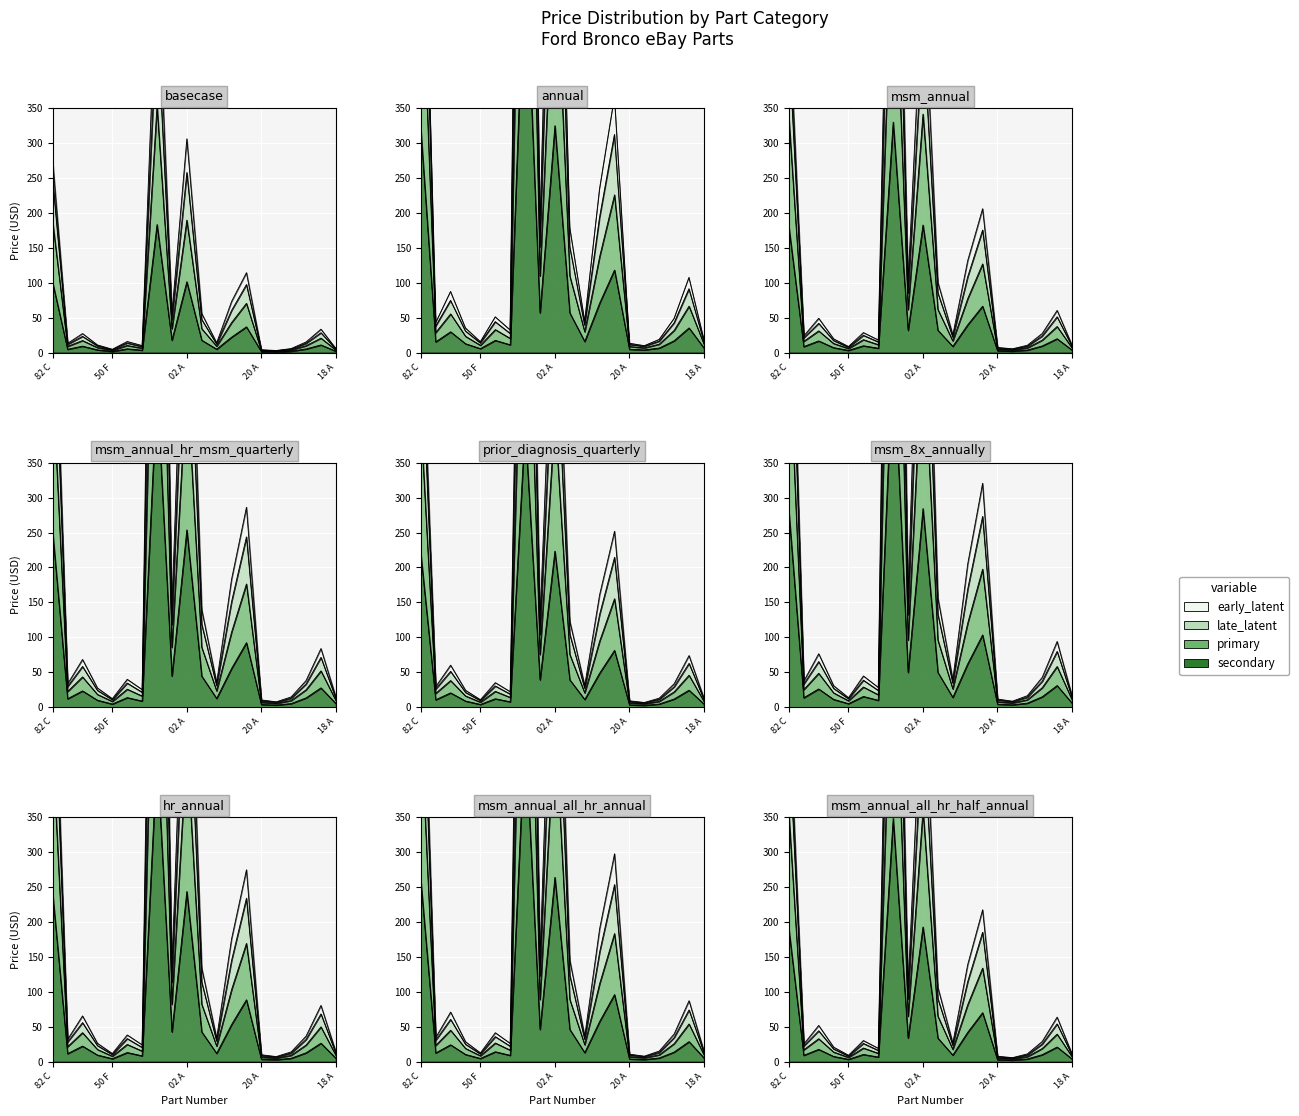

Where is the first local minimum for secondary?

MB3Z 5500 A